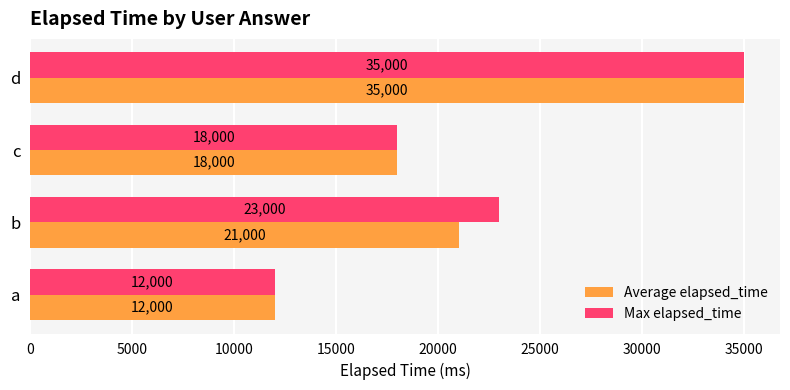

What is the difference between the Max elapsed_time values at c and d?

17000